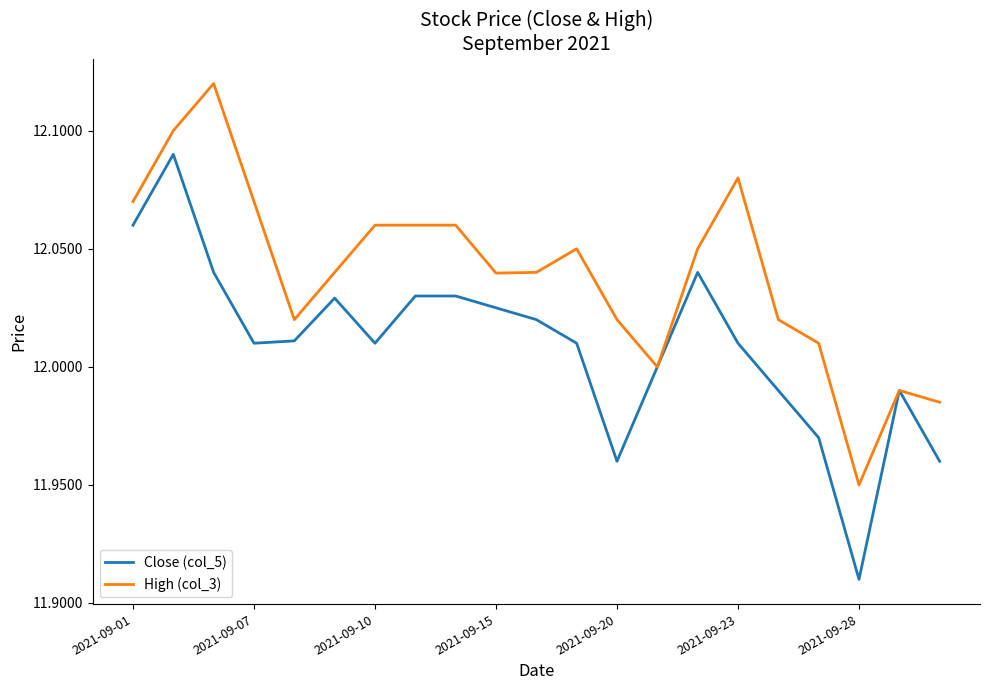

True or false: Close (col_5) has more than 1 interior local peaks.

True